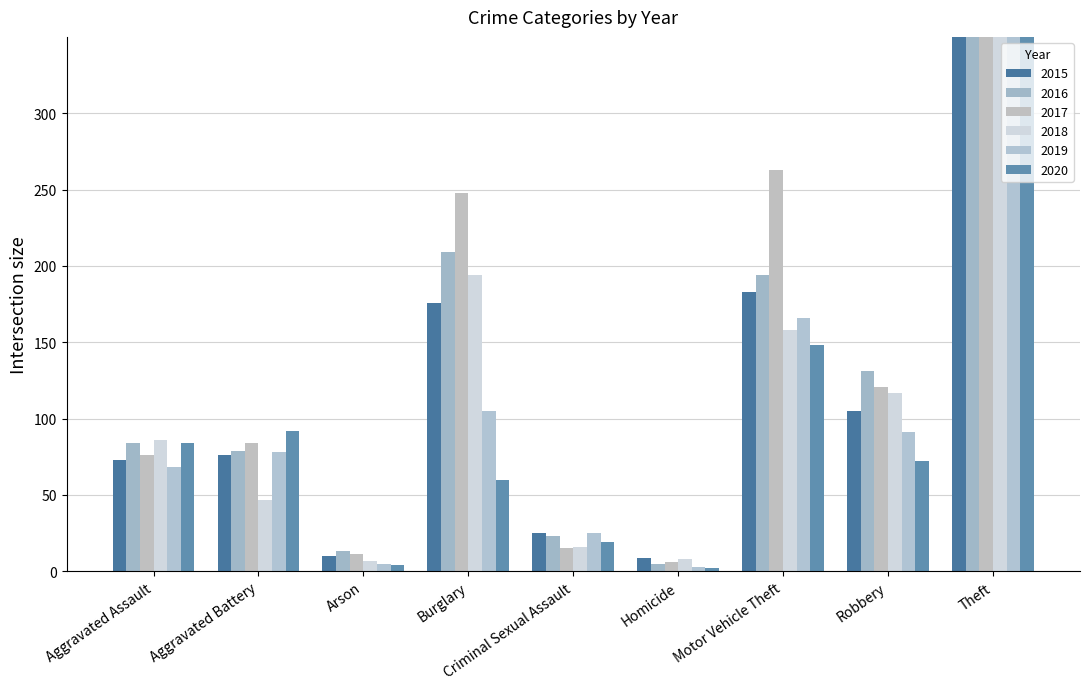

Reading left to right, transcribe all the data shown in this chart.

2015: Aggravated Assault=73	Aggravated Battery=76	Arson=10	Burglary=176	Criminal Sexual Assault=25	Homicide=9	Motor Vehicle Theft=183	Robbery=105	Theft=607
2016: Aggravated Assault=84	Aggravated Battery=79	Arson=13	Burglary=209	Criminal Sexual Assault=23	Homicide=5	Motor Vehicle Theft=194	Robbery=131	Theft=710
2017: Aggravated Assault=76	Aggravated Battery=84	Arson=11	Burglary=248	Criminal Sexual Assault=15	Homicide=6	Motor Vehicle Theft=263	Robbery=121	Theft=637
2018: Aggravated Assault=86	Aggravated Battery=47	Arson=7	Burglary=194	Criminal Sexual Assault=16	Homicide=8	Motor Vehicle Theft=158	Robbery=117	Theft=636
2019: Aggravated Assault=68	Aggravated Battery=78	Arson=5	Burglary=105	Criminal Sexual Assault=25	Homicide=3	Motor Vehicle Theft=166	Robbery=91	Theft=651
2020: Aggravated Assault=84	Aggravated Battery=92	Arson=4	Burglary=60	Criminal Sexual Assault=19	Homicide=2	Motor Vehicle Theft=148	Robbery=72	Theft=478